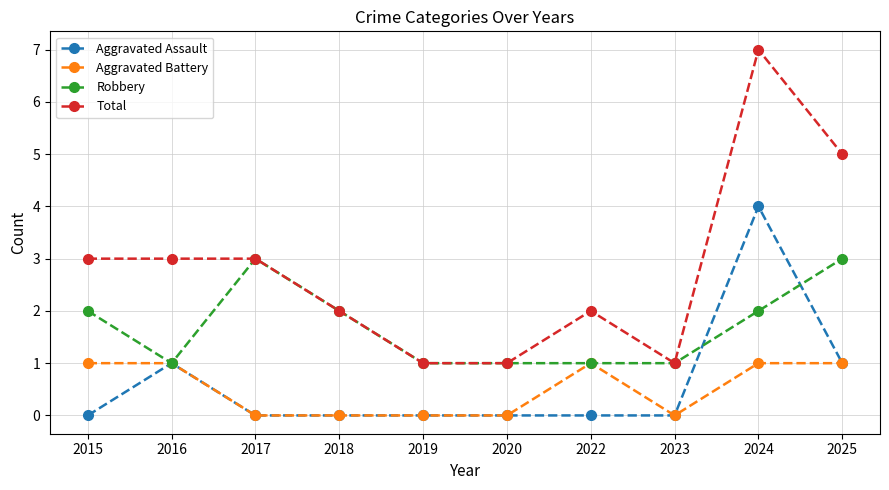

How many series are shown in this chart?

4